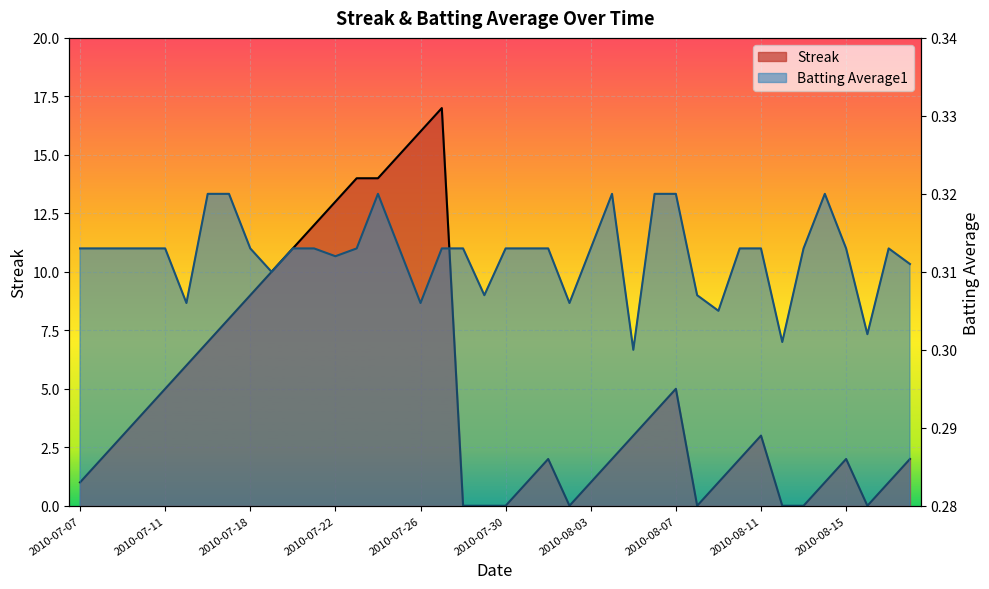

Which series has the largest range (max minus min)?

Streak